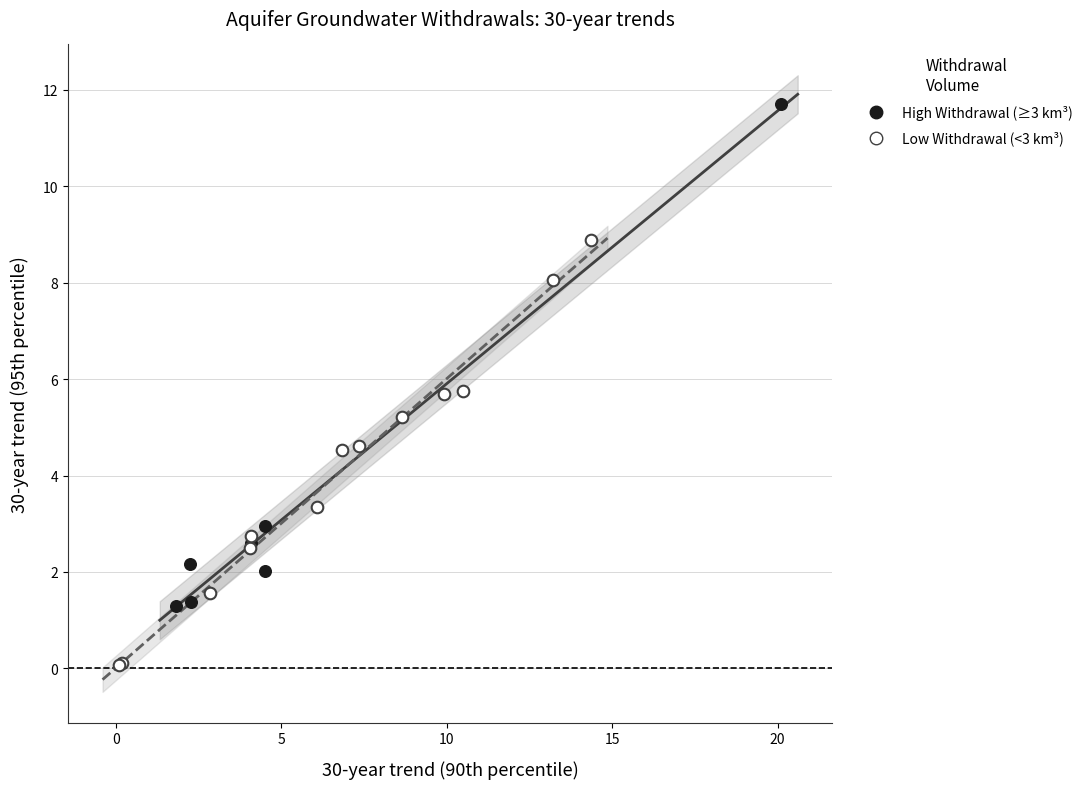

What are all the series names shown in the legend?

High Withdrawal (≥3 km³), Low Withdrawal (<3 km³)